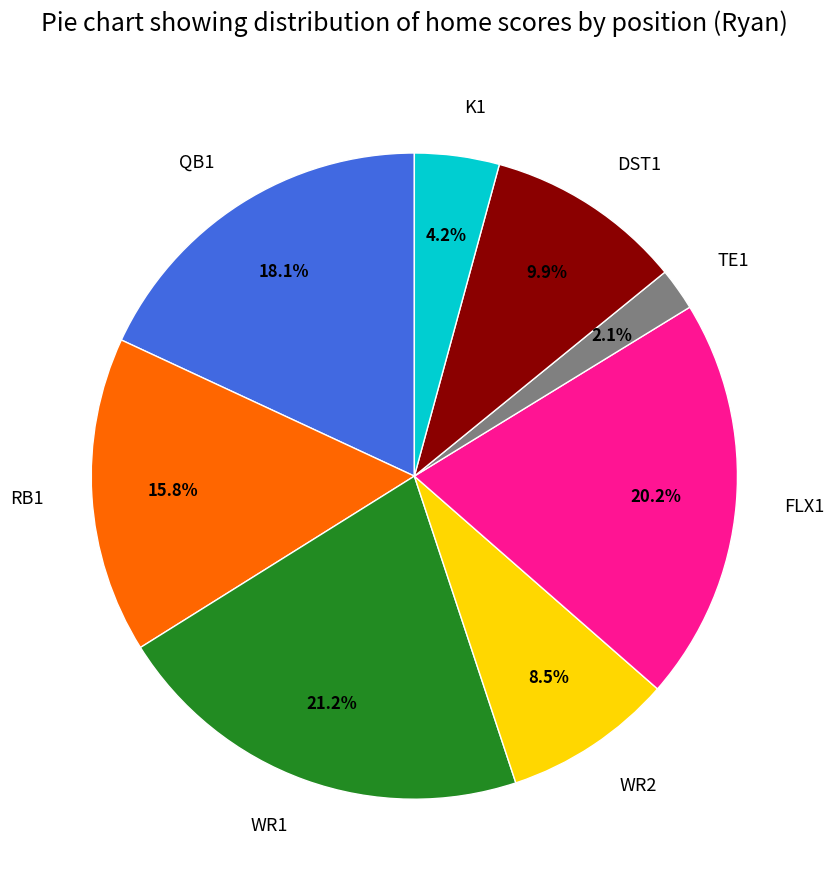

Between WR1 and TE1, which is larger?

WR1